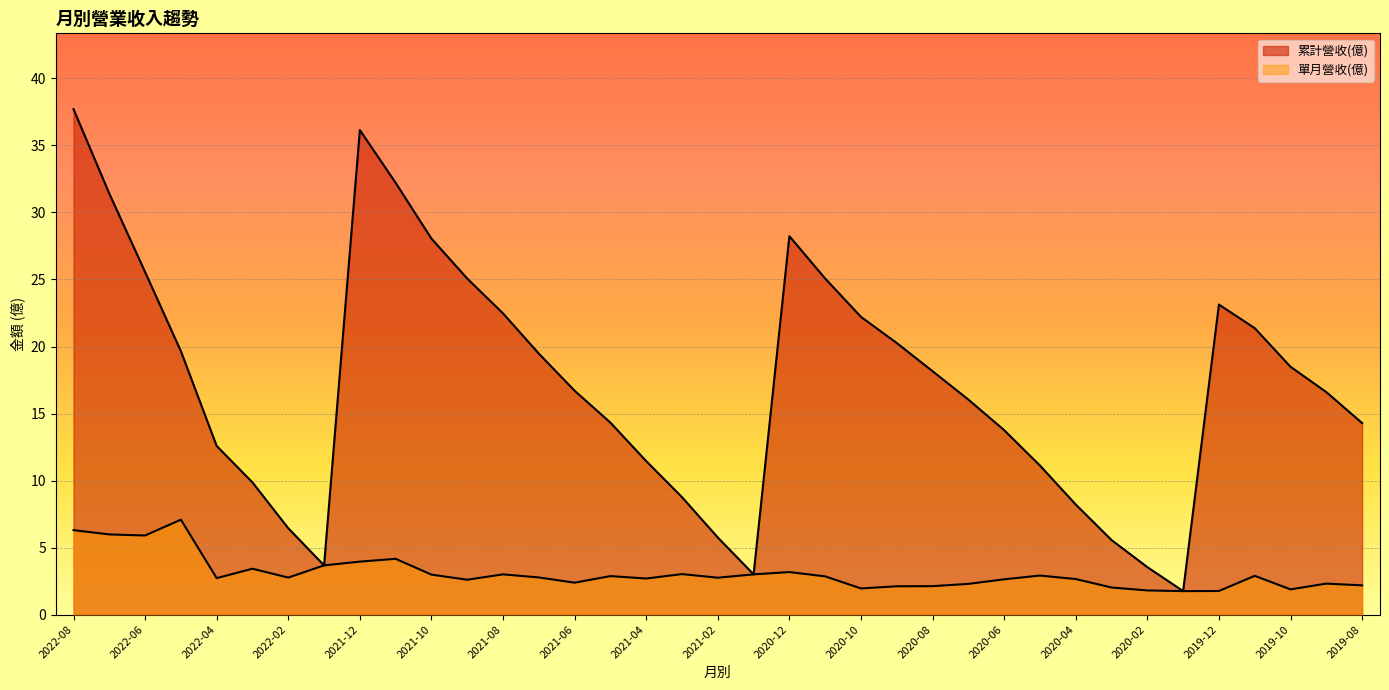

Is it true that 累計營收(億) equals 18.8 at 2020-06?

False